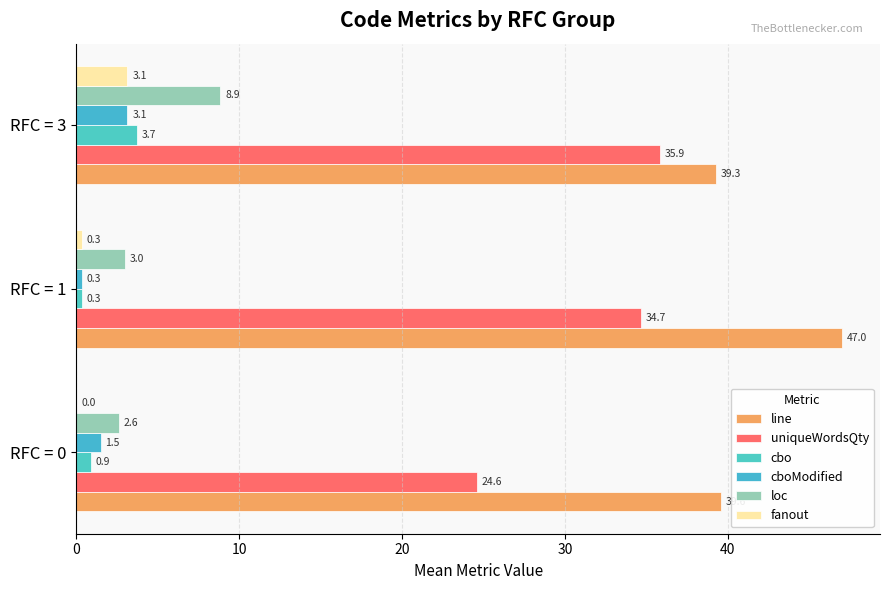

How many data points does each series have?

3